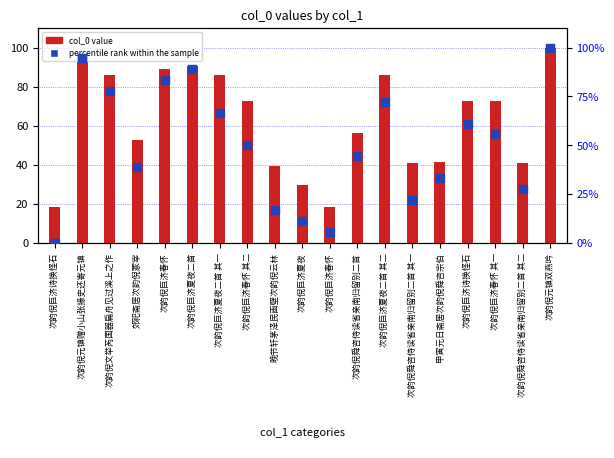

What are all the series names shown in the legend?

col_0 value, percentile rank within the sample